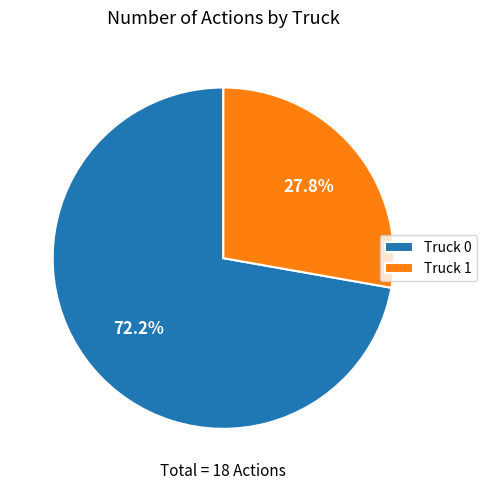

Rank the categories by value from lowest to highest.

Truck 1, Truck 0